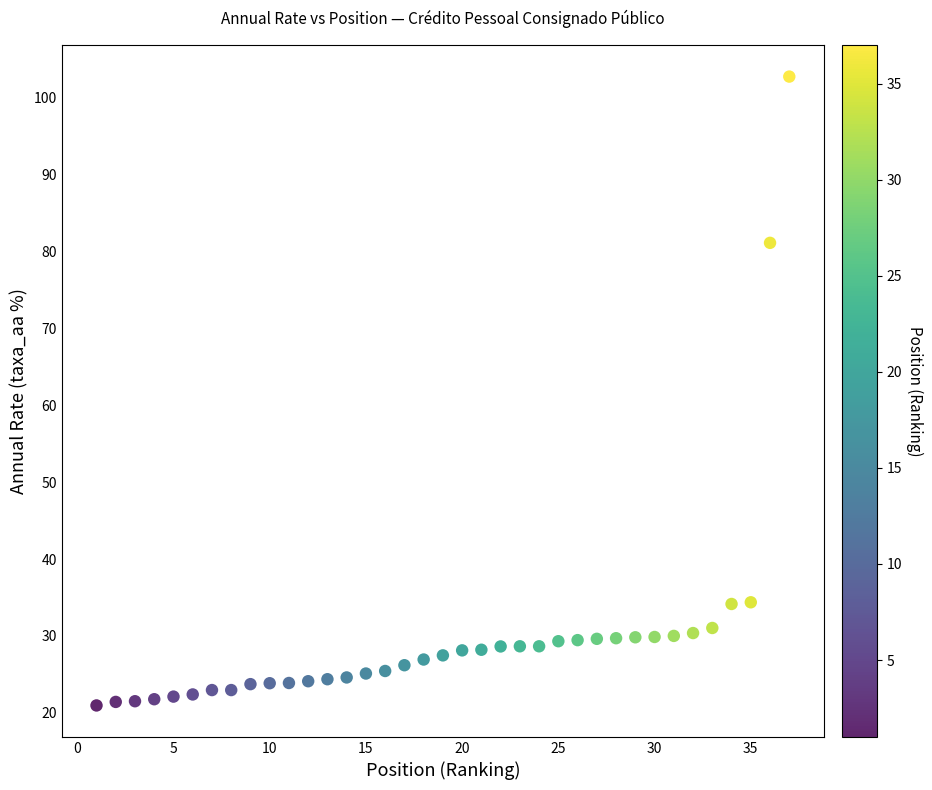

What Y value in the scatter plot is closest to 61?

81.1